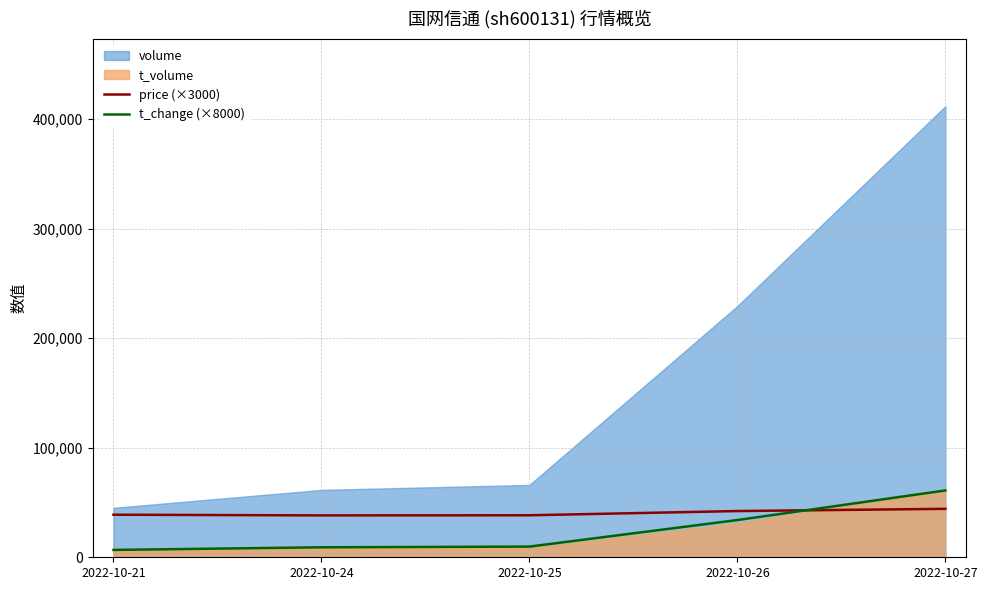

Which series ends up on top after the final intersection of price (×3000) and t_change (×8000)?

t_change (×8000)